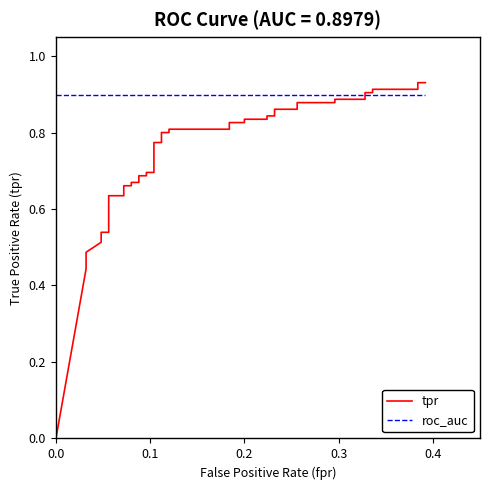

How many times do tpr and roc_auc cross each other?

1